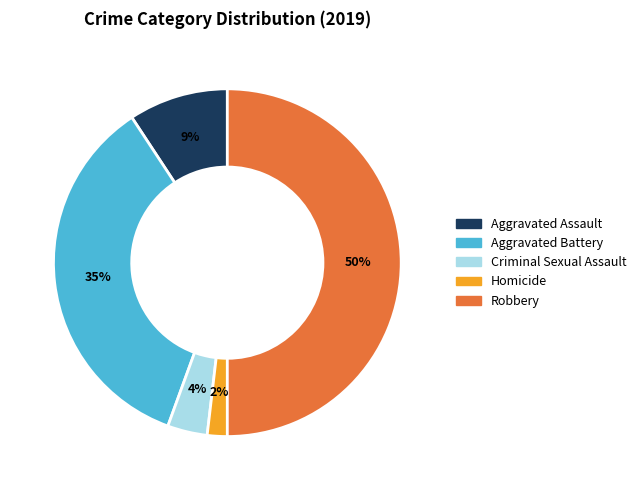

The Aggravated Assault slice represents 1% of the pie. True or false?

False